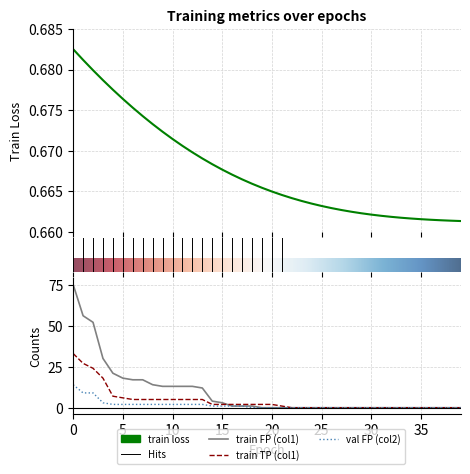

True or false: val FP (col2) and train FP (col1) cross at least once.

False